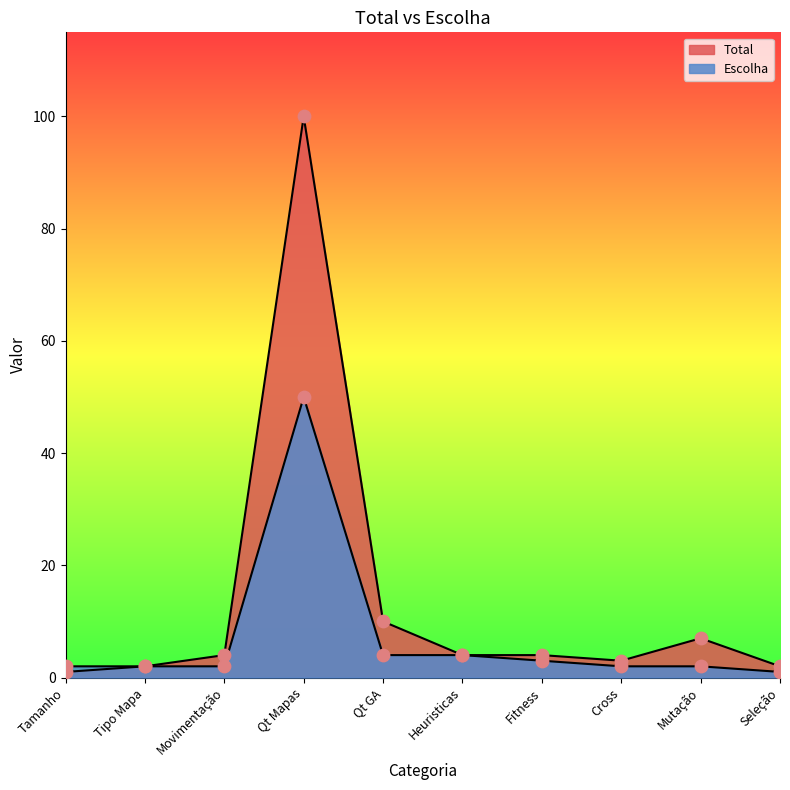

Is the value of Escolha at Cross greater than the value of Total at Fitness?

No